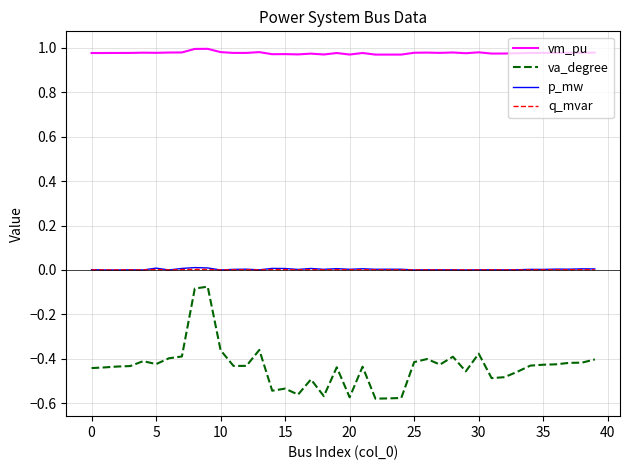

True or false: vm_pu and va_degree cross at least once.

False